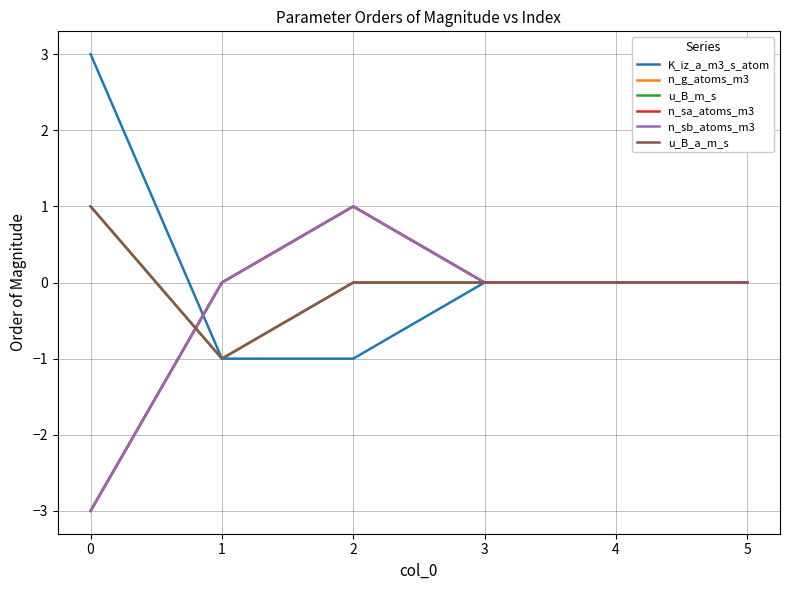

Does the chart display data point markers on the line(s)?

No